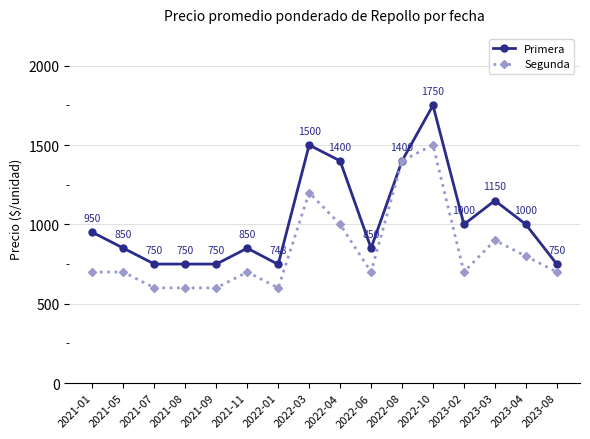

Does the chart display data point markers on the line(s)?

Yes